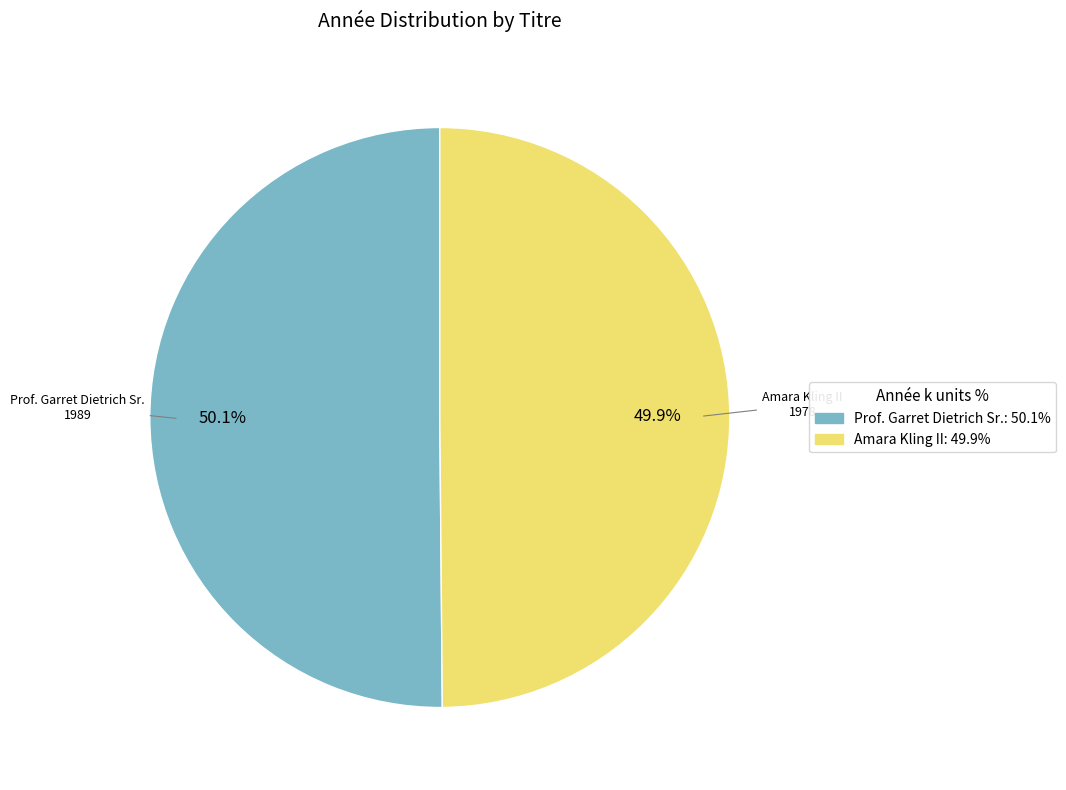

Combined, what portion of the pie is Amara Kling II and Prof. Garret Dietrich Sr.?

100.0%